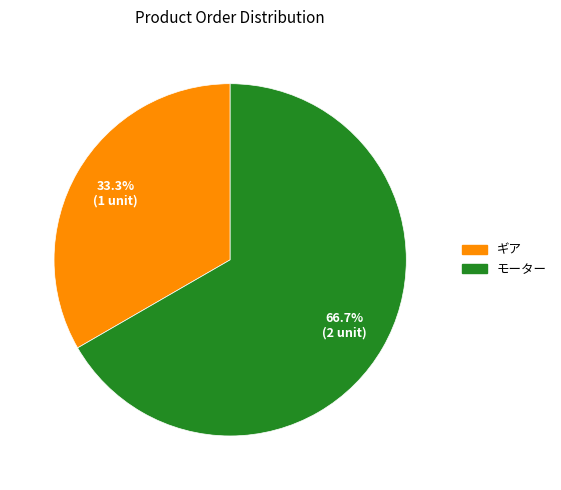

What is the smallest slice in the pie chart?

ギア